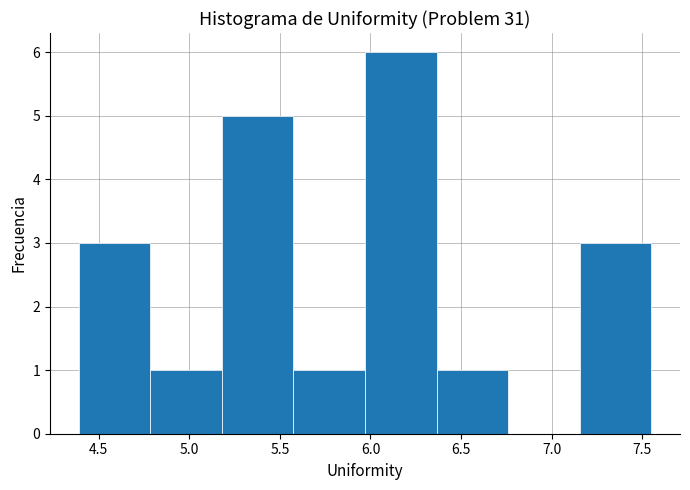

Reading left to right, list every bar in this chart as the range it spans on the x-axis followed by its height. Neither the bar edges nor the heights are printed on the chart, so give them approximately, as read against the axes.

4.390 to 4.785: 3
4.785 to 5.180: 1
5.180 to 5.575: 5
5.575 to 5.970: 1
5.970 to 6.365: 6
6.365 to 6.760: 1
6.760 to 7.155: 0
7.155 to 7.550: 3